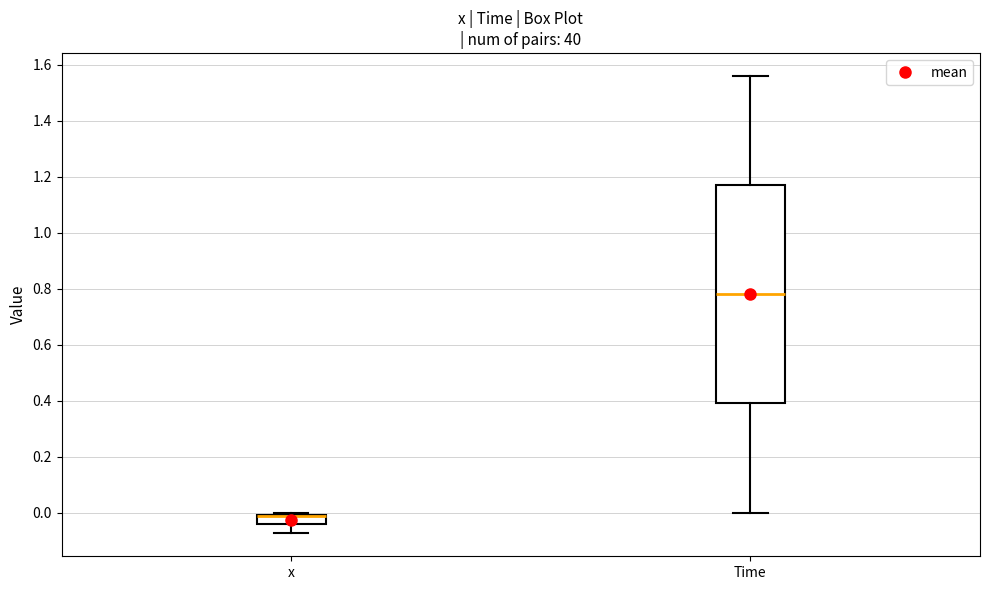

Reading left to right, transcribe this box plot: for each box, give where its median line is, the range the box spans, and where its two whiskers end, as read against the y-axis. The values are not printed on the chart, so give them approximately, as read against the axis.

x: median -0.02 (drawn on the box's upper edge), box -0.04 to 0.00, whiskers -0.08 to 0.00 (just above the box's upper edge)
Time: median 0.78, box 0.40 to 1.18, whiskers 0.00 to 1.56